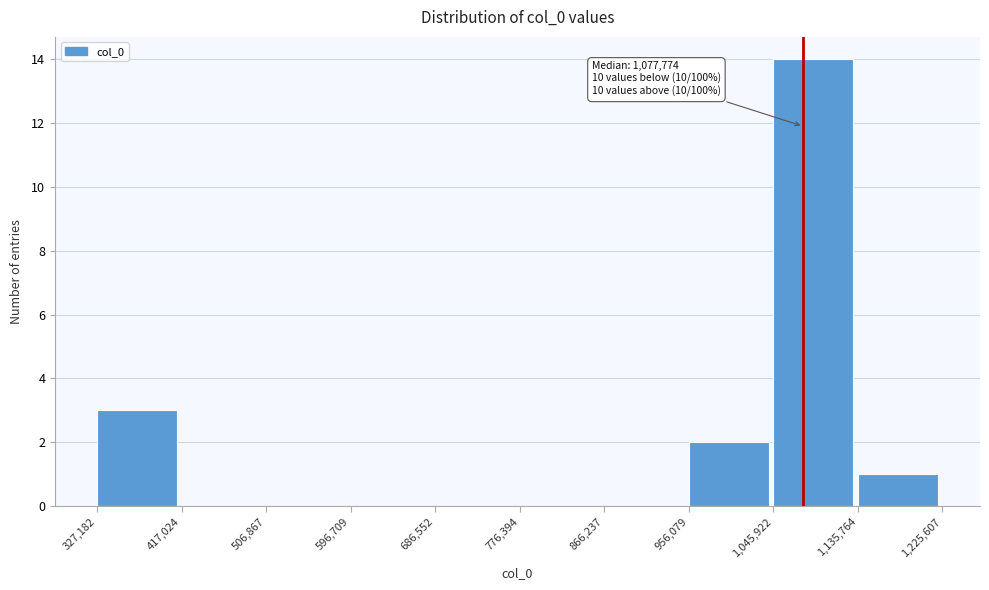

Over which range of the x-axis is the bar tallest?

1,045,922 to 1,135,764